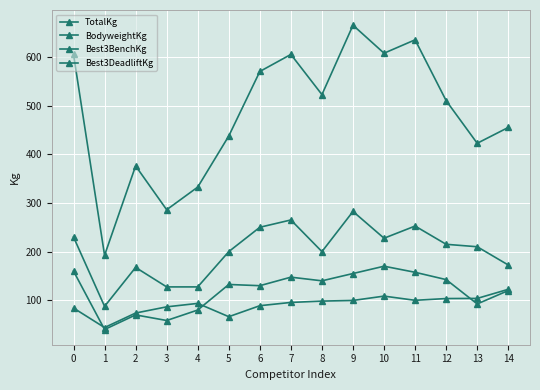

Does the chart have visible grid lines?

Yes